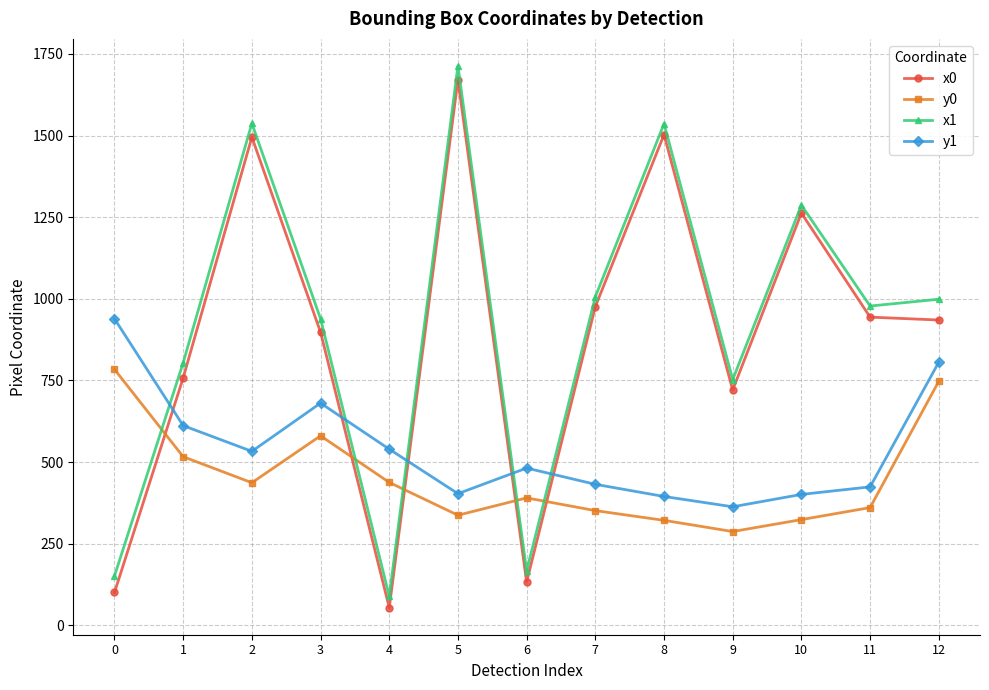

Where do y0 and x0 first cross each other?

0 and 1